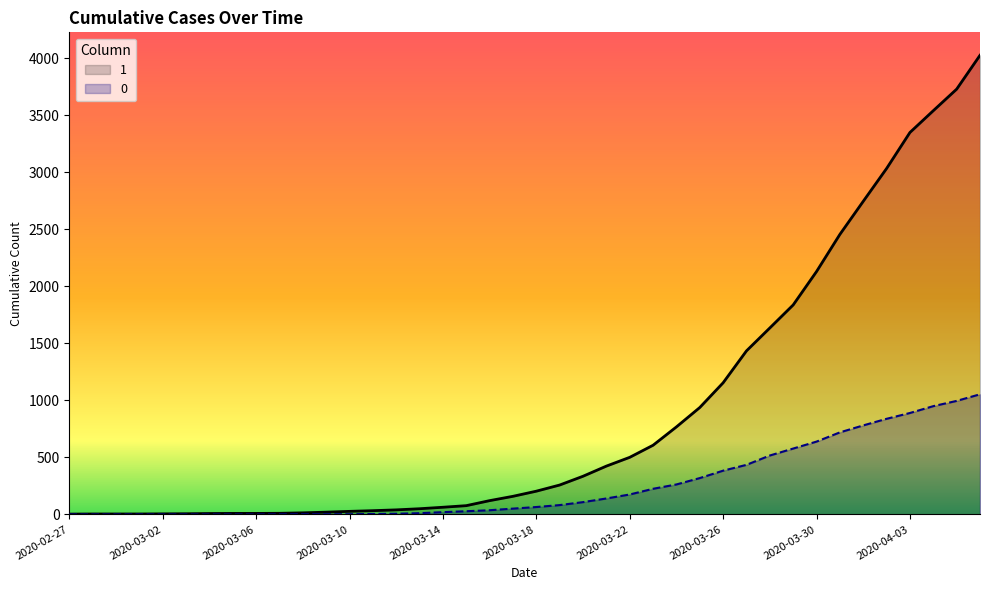

Where is 1 nearest to the value 2015?

2020-03-30